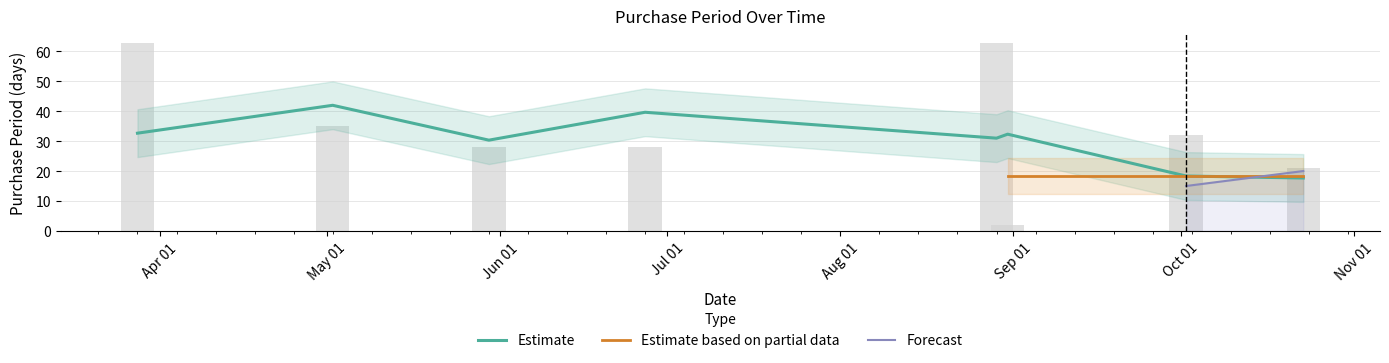

How many data points does each series have?

8